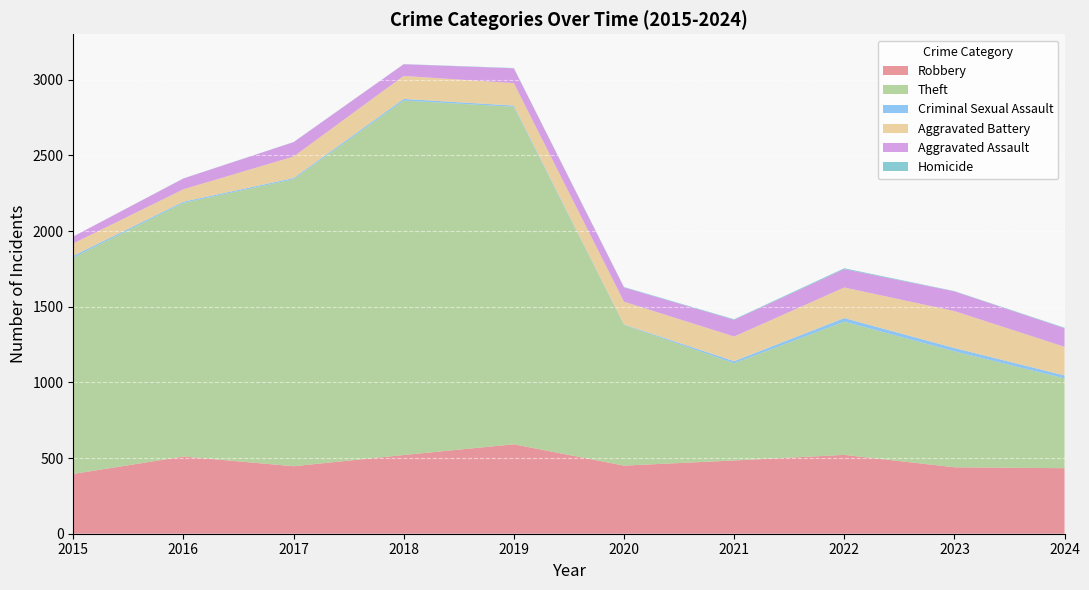

Reading left to right, what are all the values shown in this chart?

Robbery: 395	510	446	520	591	450	484	521	439	433
Theft: 1429	1676	1896	2342	2230	930	642	880	766	593
Criminal Sexual Assault: 12	8	8	11	8	3	14	24	22	20
Aggravated Battery: 82	82	142	152	148	150	163	202	244	189
Aggravated Assault: 46	71	95	77	98	94	110	121	130	122
Homicide: 0	1	1	1	2	3	4	6	2	4